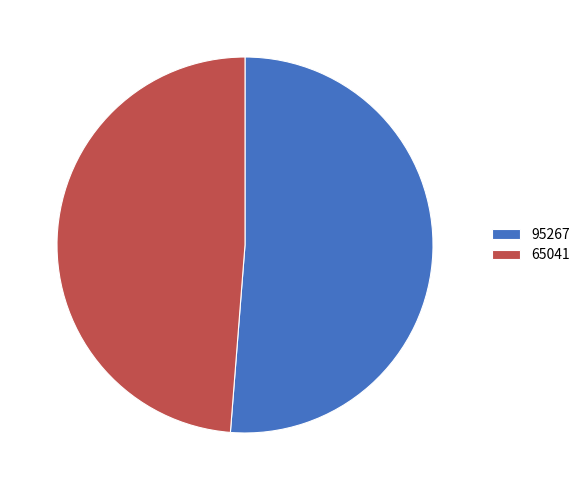

Rank the categories by value from highest to lowest.

95267, 65041